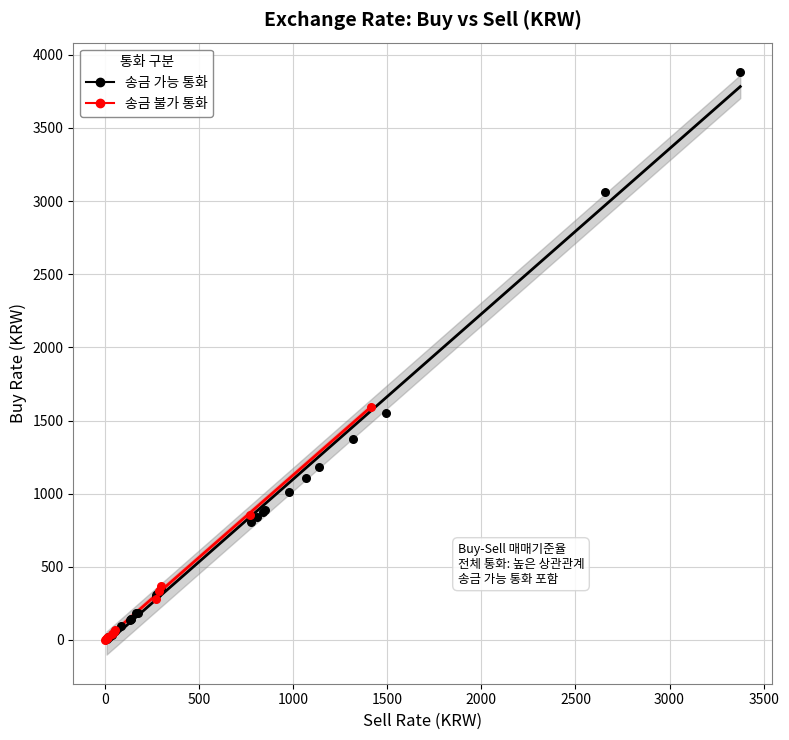

Which series contains the highest Y value?

송금 가능 통화